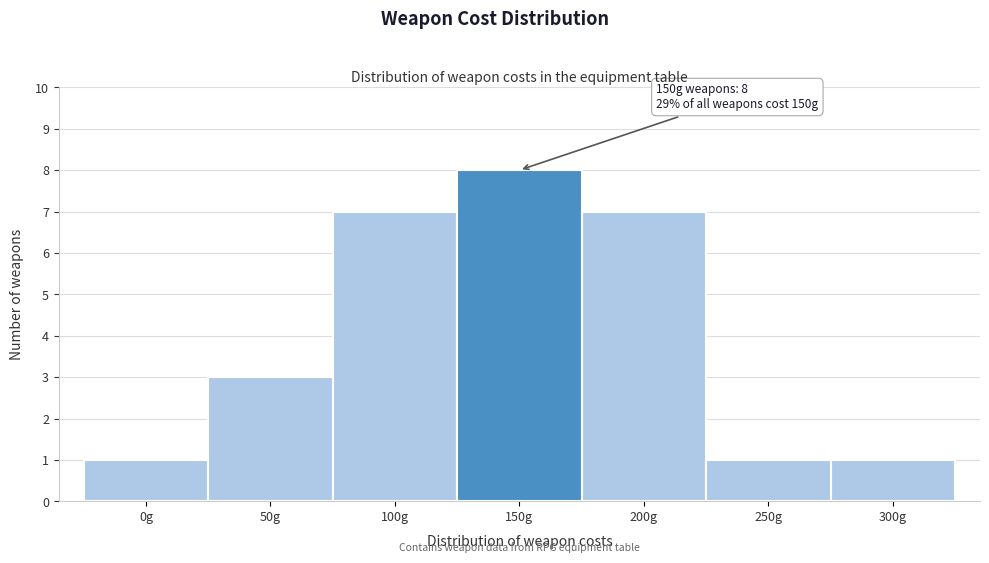

Reading left to right, list all the values displayed in this chart.

0g=1	50g=3	100g=7	150g=8	200g=7	250g=1	300g=1